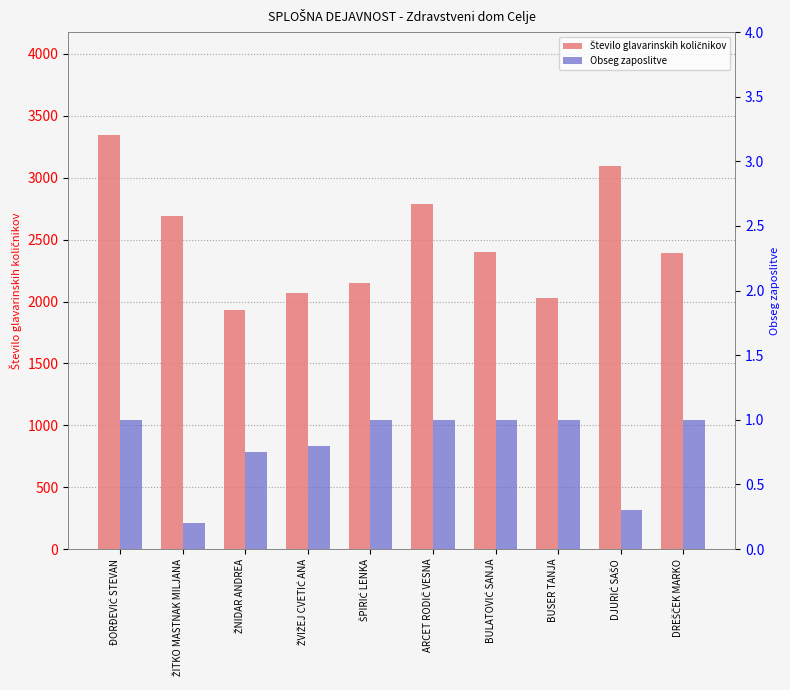

What is the difference between the maximum and second lowest values in the Število glavarinskih količnikov series?

1310.8